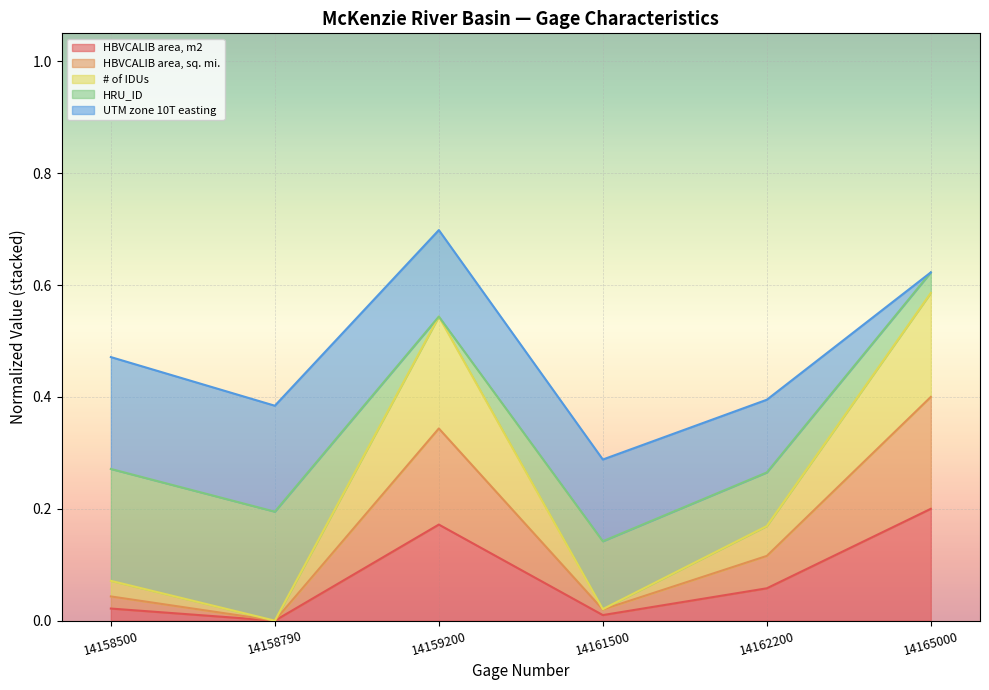

True or false: HBVCALIB area, m2 and HBVCALIB area, sq. mi. cross at least once.

False